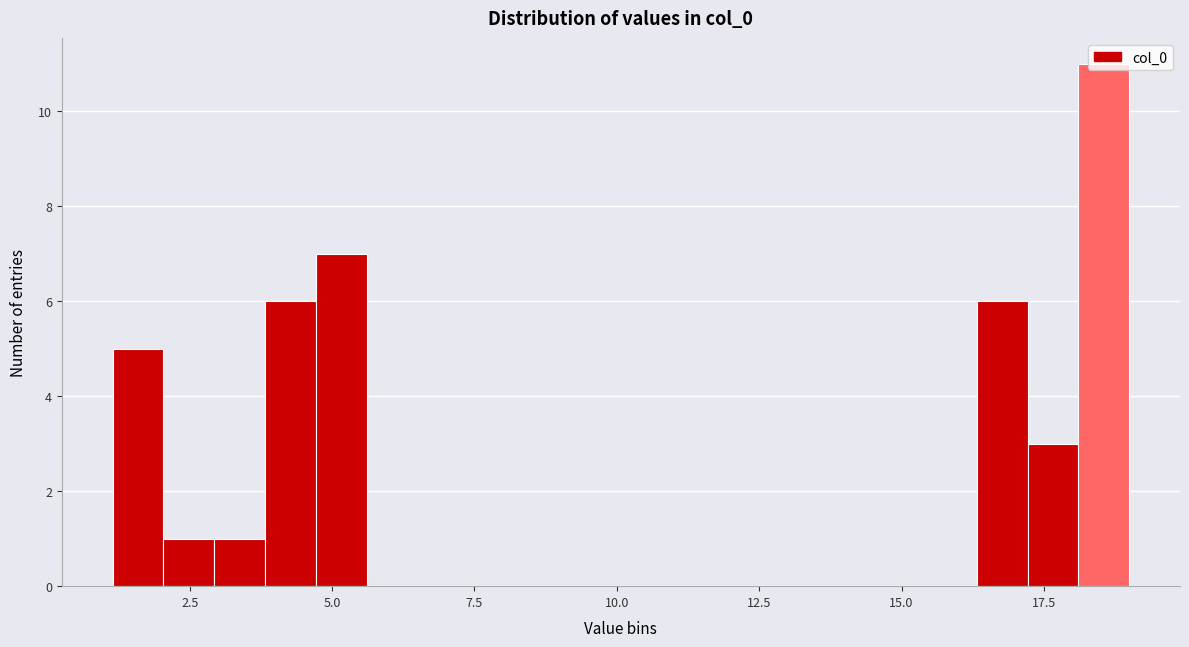

Read against the x-axis, roughly where is the centre of the tallest bar?

18.5